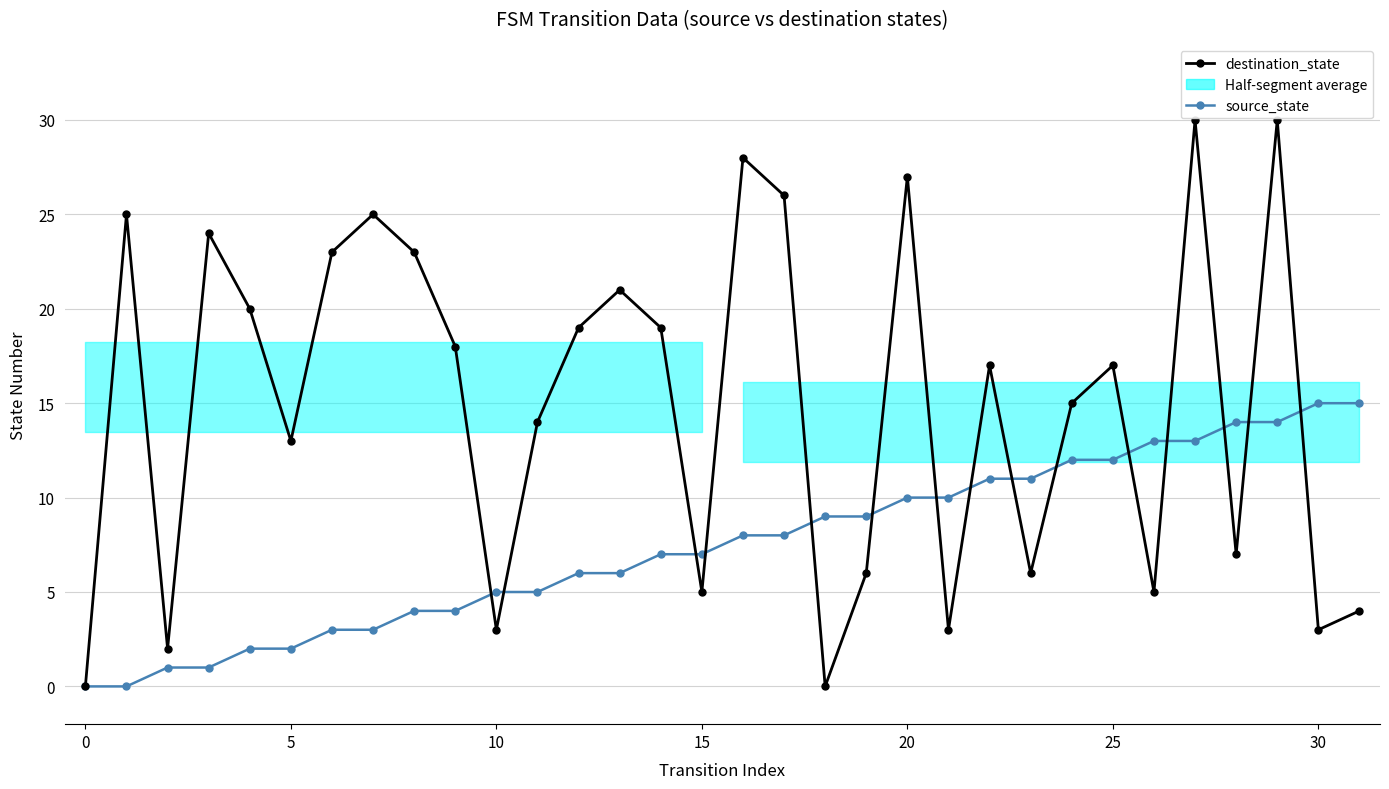

What is the difference between the second highest and minimum values in the destination_state series?

30